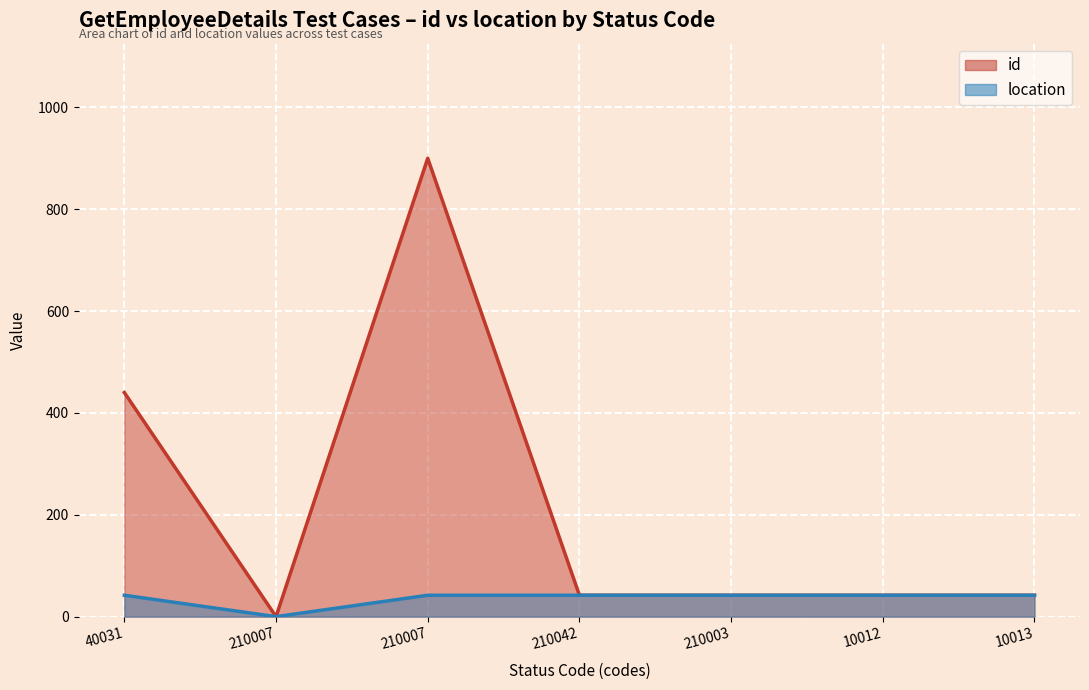

True or false: location and id intersect in this chart.

False